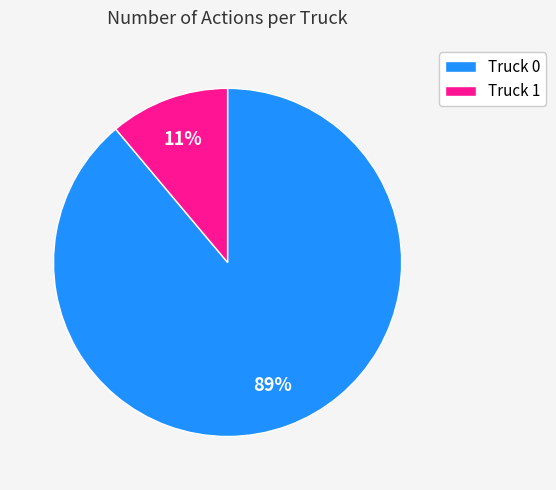

Between Truck 1 and Truck 0, which is larger?

Truck 0